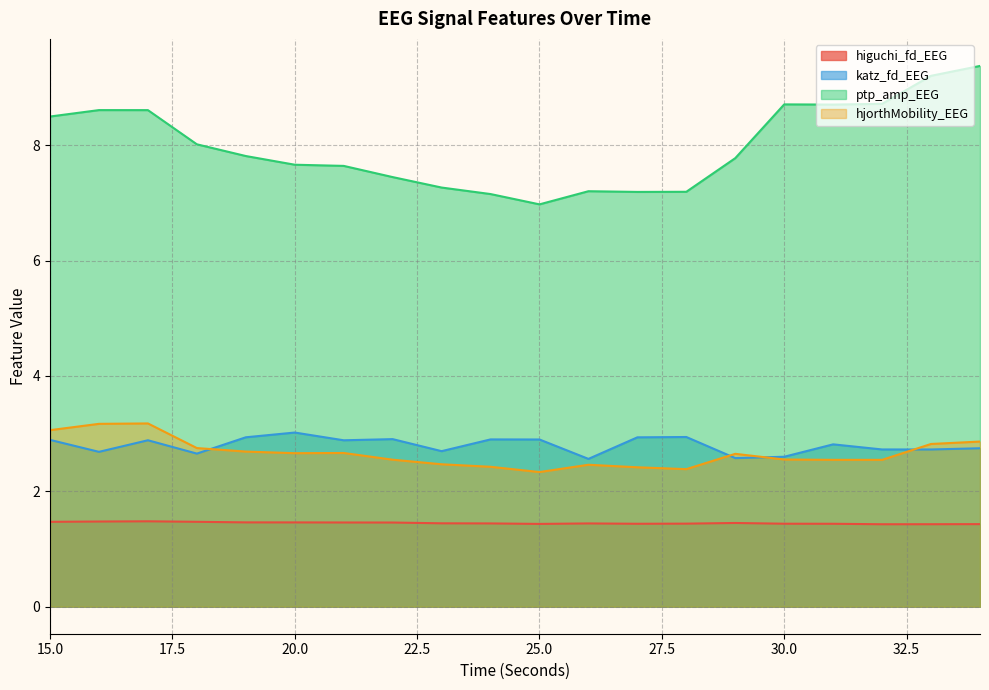

After their last crossing, which series has the higher values: katz_fd_EEG or hjorthMobility_EEG?

hjorthMobility_EEG